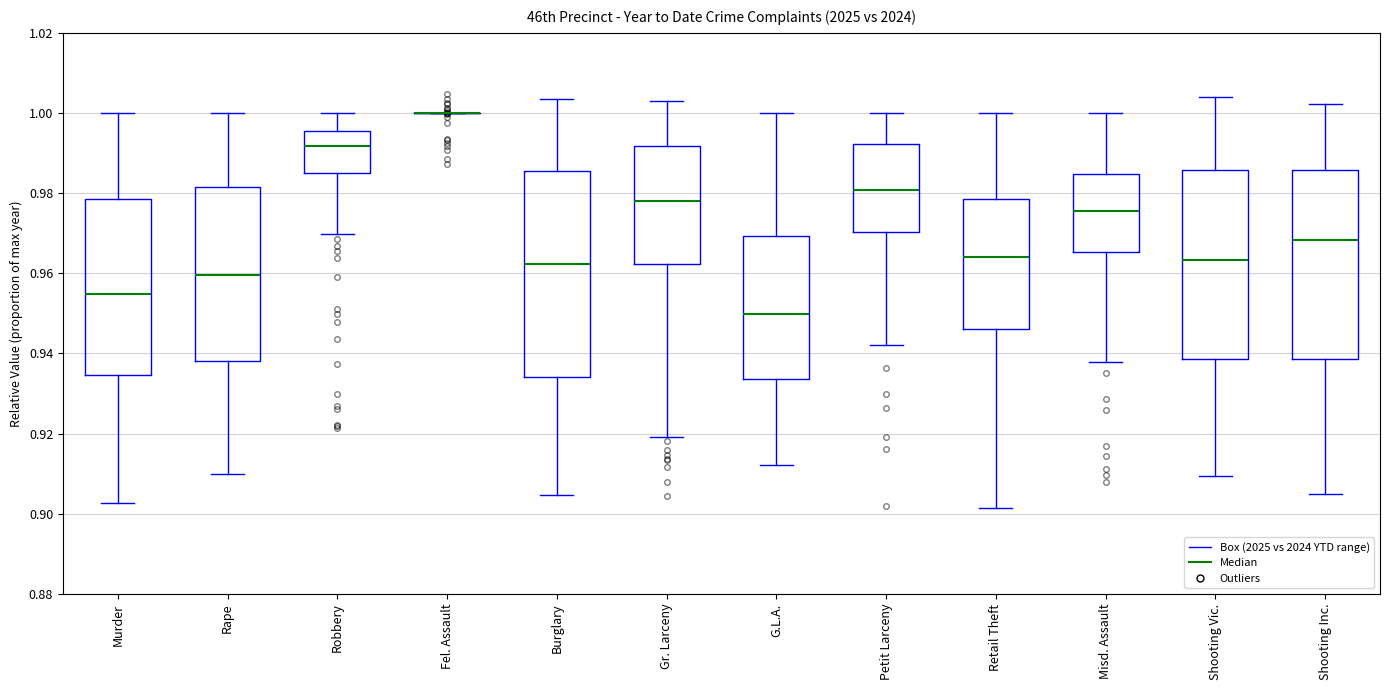

Which box is the tallest, from its lower edge to its upper edge?

Burglary